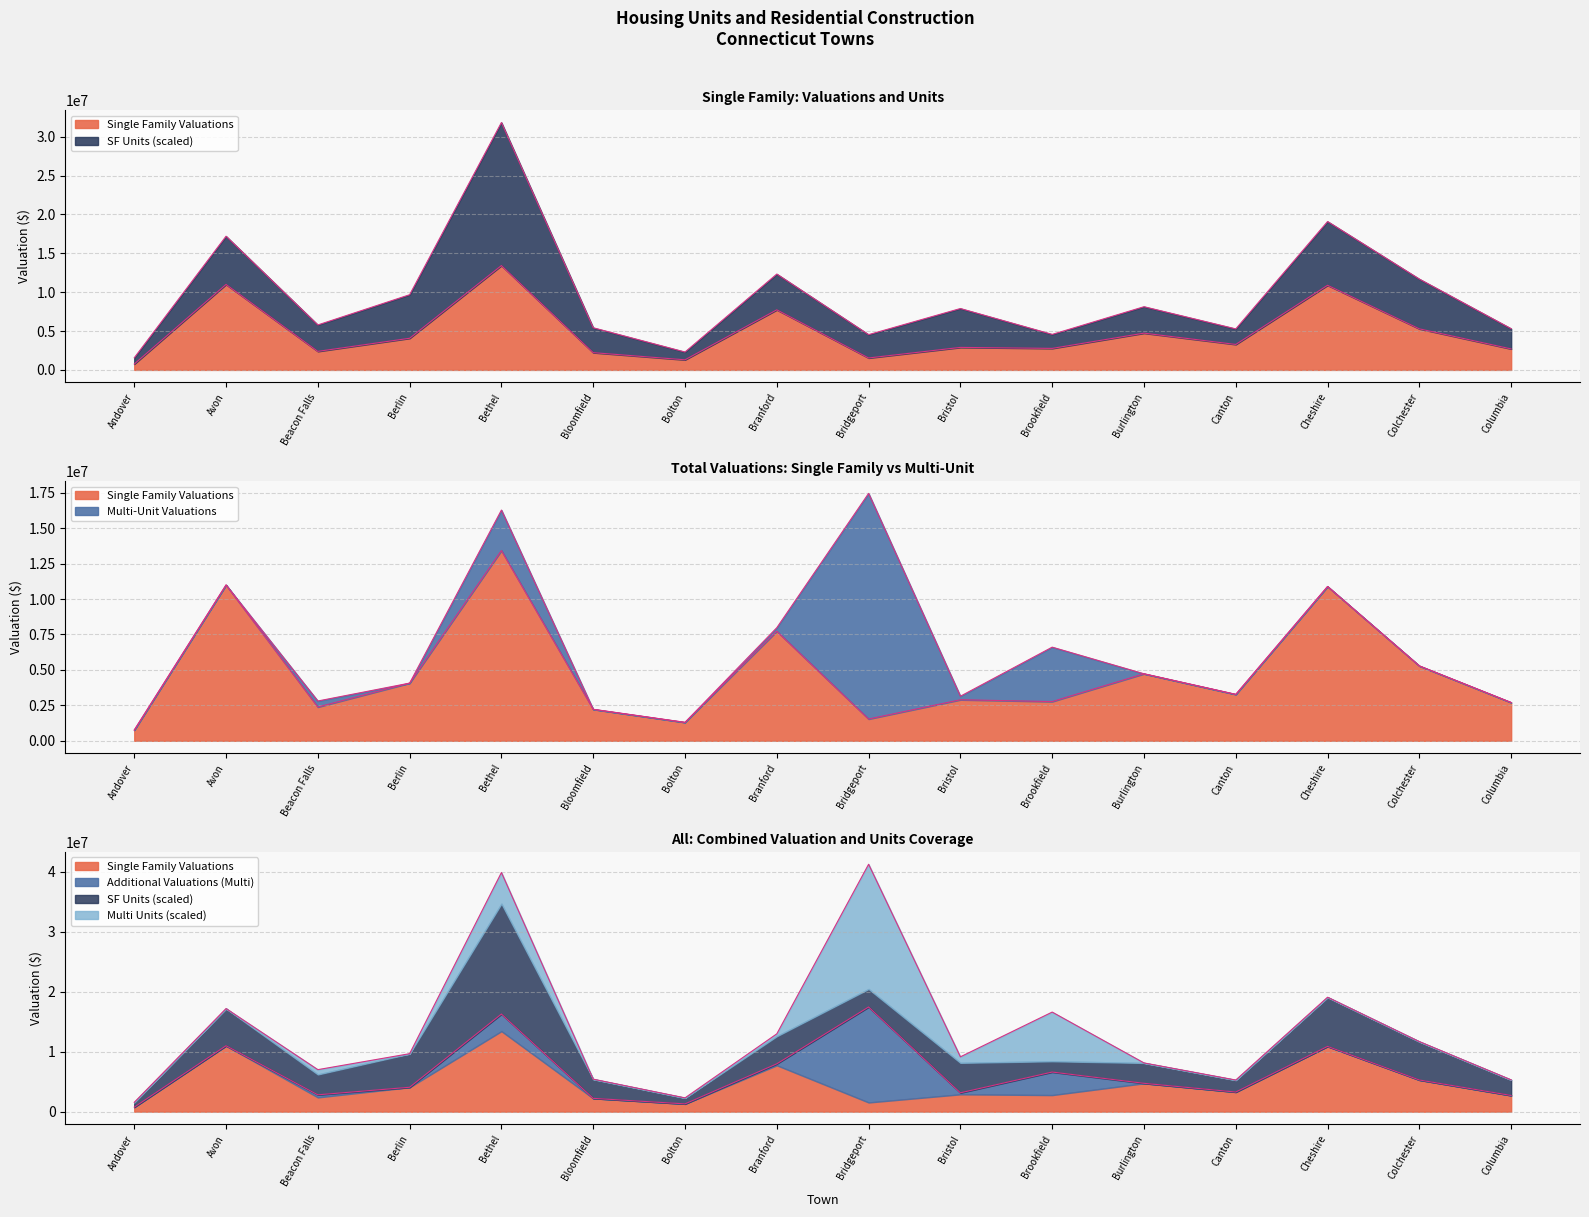

What is the label of the 16th point from the right?

Andover